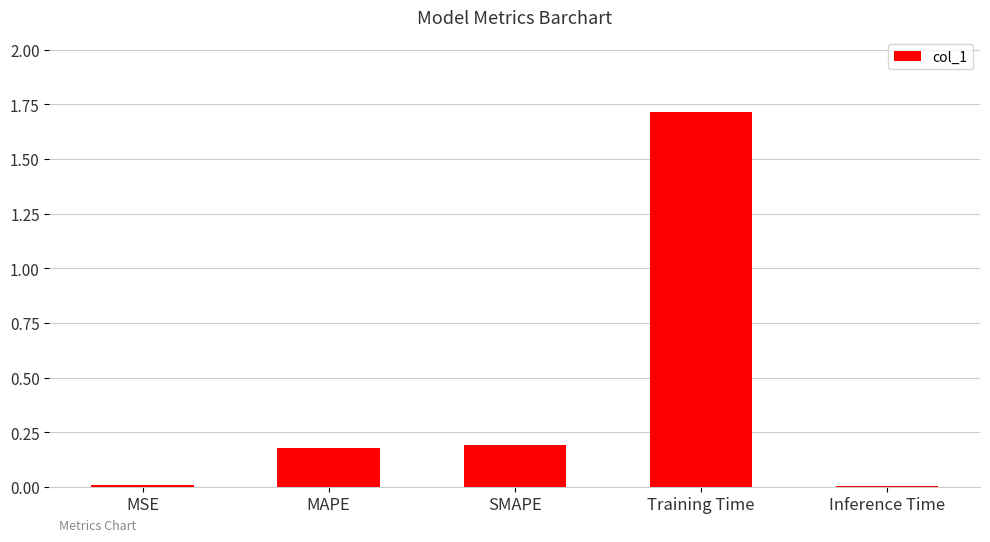

What is the maximum value shown in the chart?

1.7